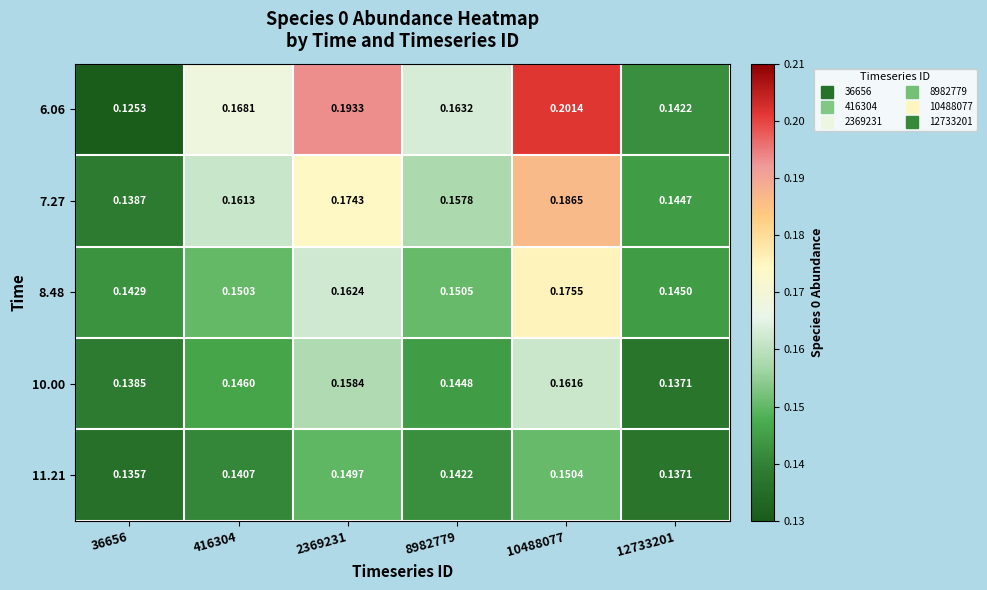

Is the value of 11.21 at 2369231 greater than the value of 7.27 at 36656?

Yes